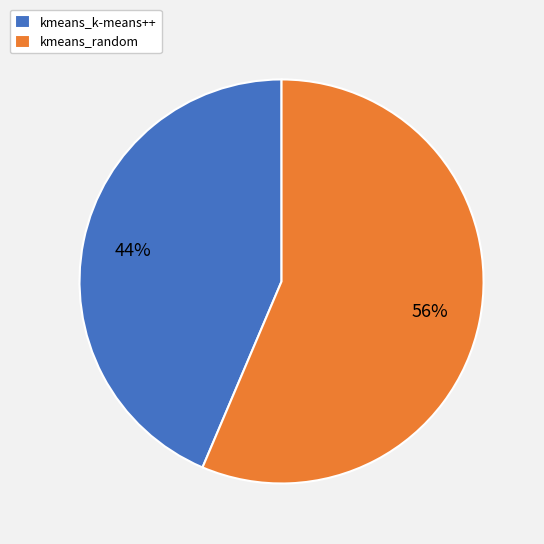

To the nearest percent, what is the average slice percentage?

50%